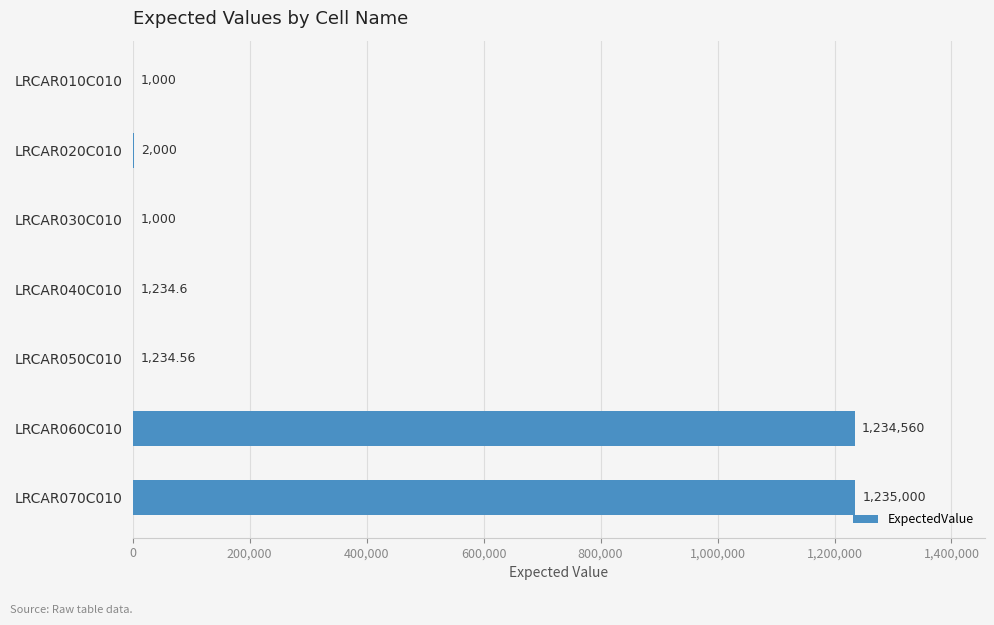

At which category does the chart reach its peak across all series?

LRCAR070C010